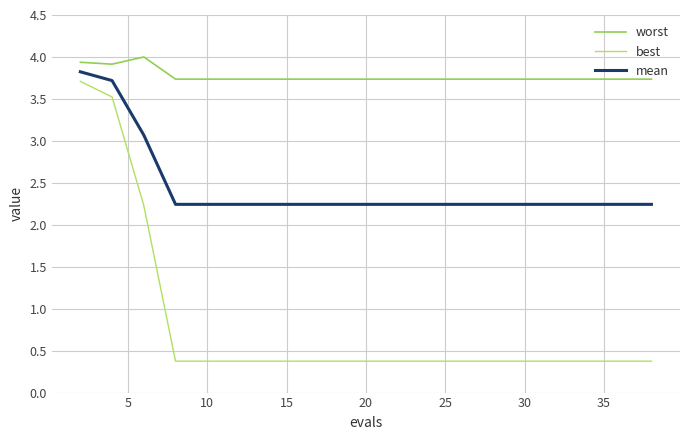

True or false: worst and mean intersect in this chart.

False